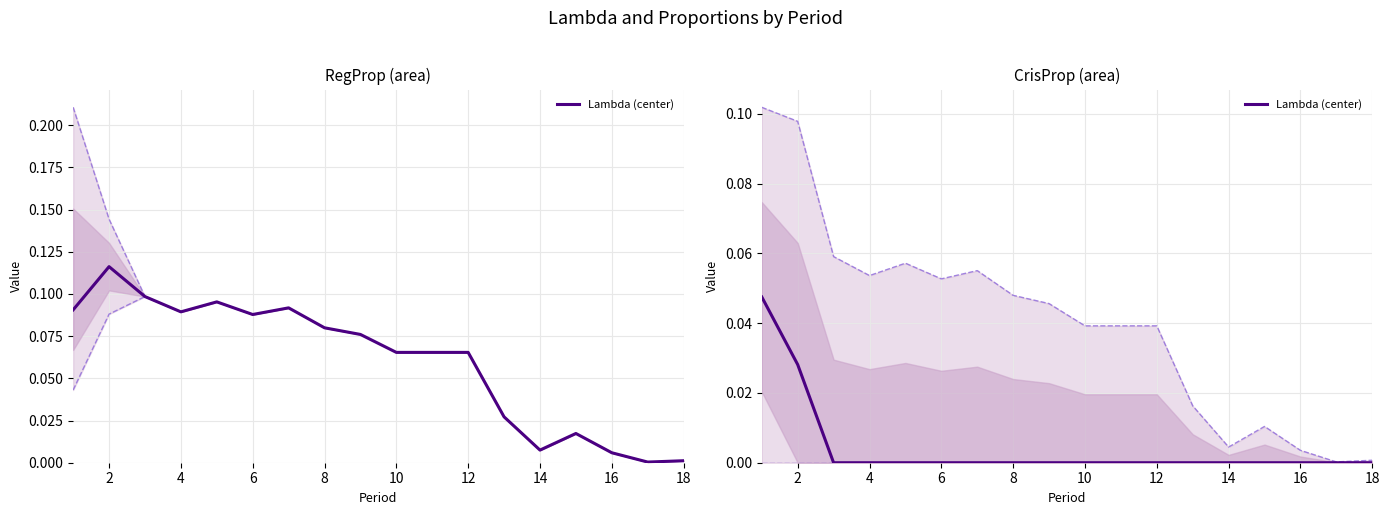

True or false: the data has more than 0 interior local peaks.

False